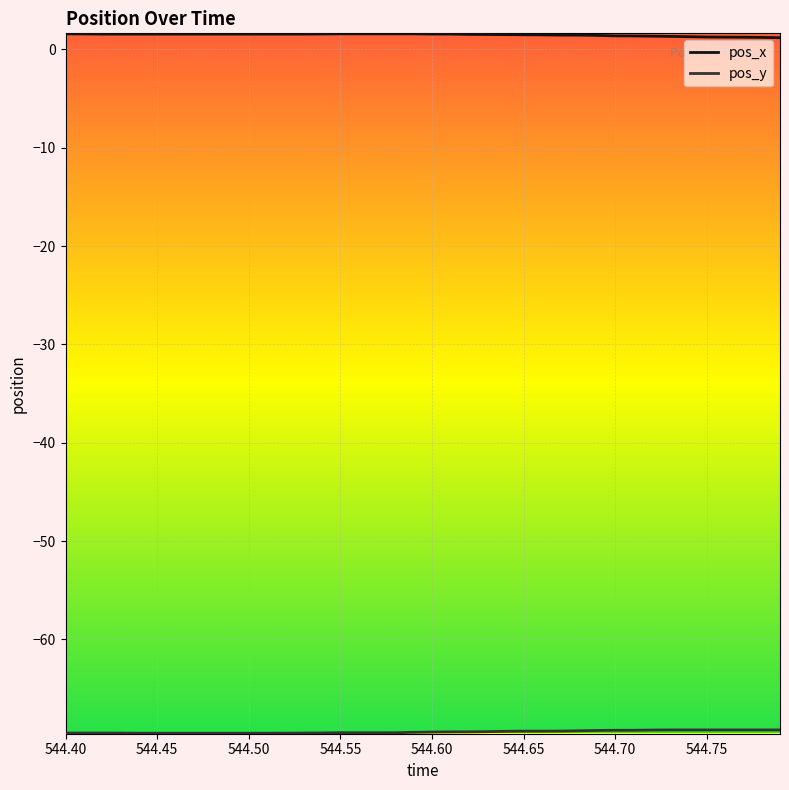

How many pos_x values are between 1 and 2?

40